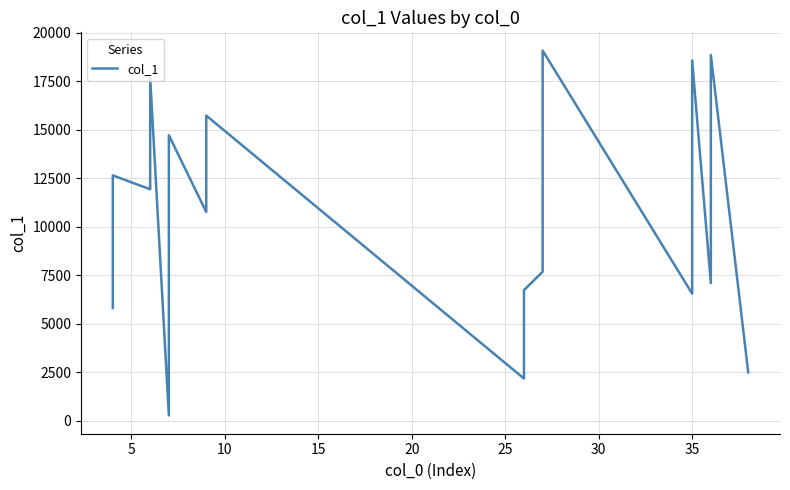

The chart shows a value of 1590 at 12. True or false?

False